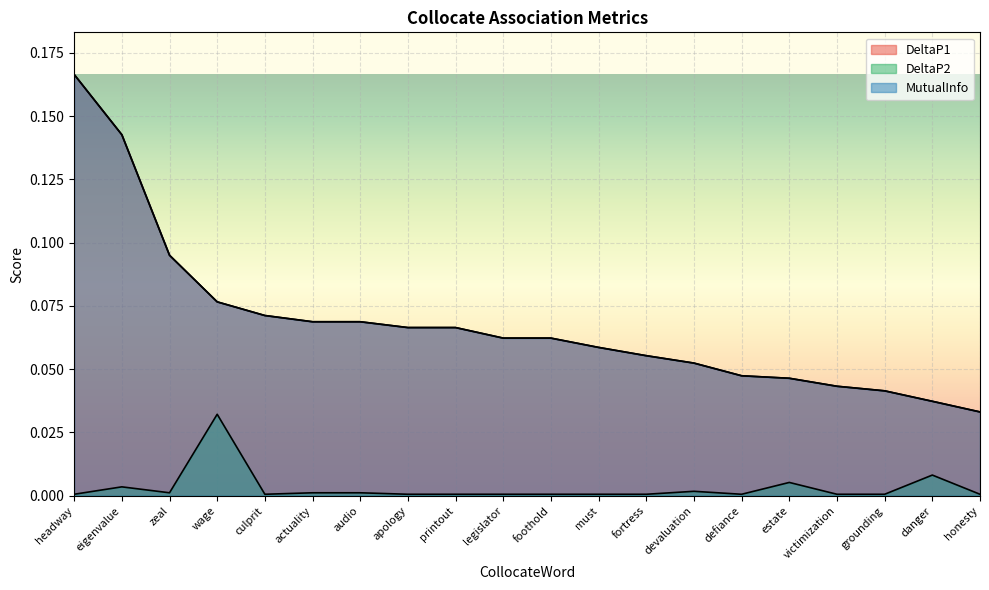

List the series in order of their peak value, highest first.

DeltaP1, MutualInfo, DeltaP2